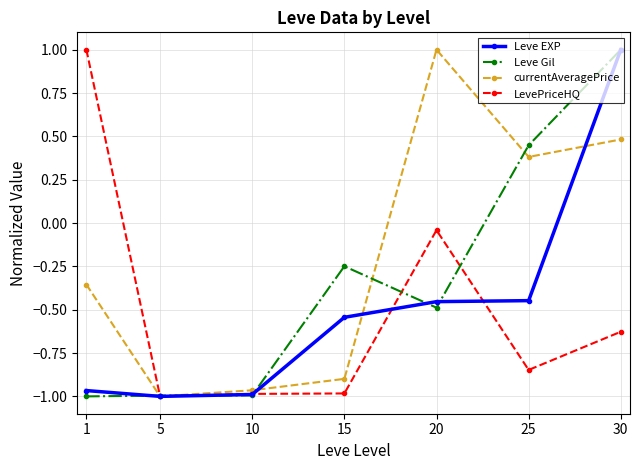

What is the value of the Leve EXP point at the 7th from the left?

1.0